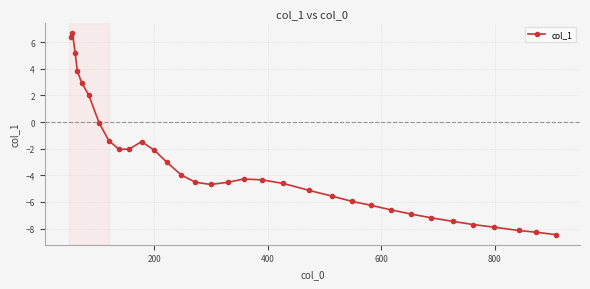

What is the average value?

-3.3